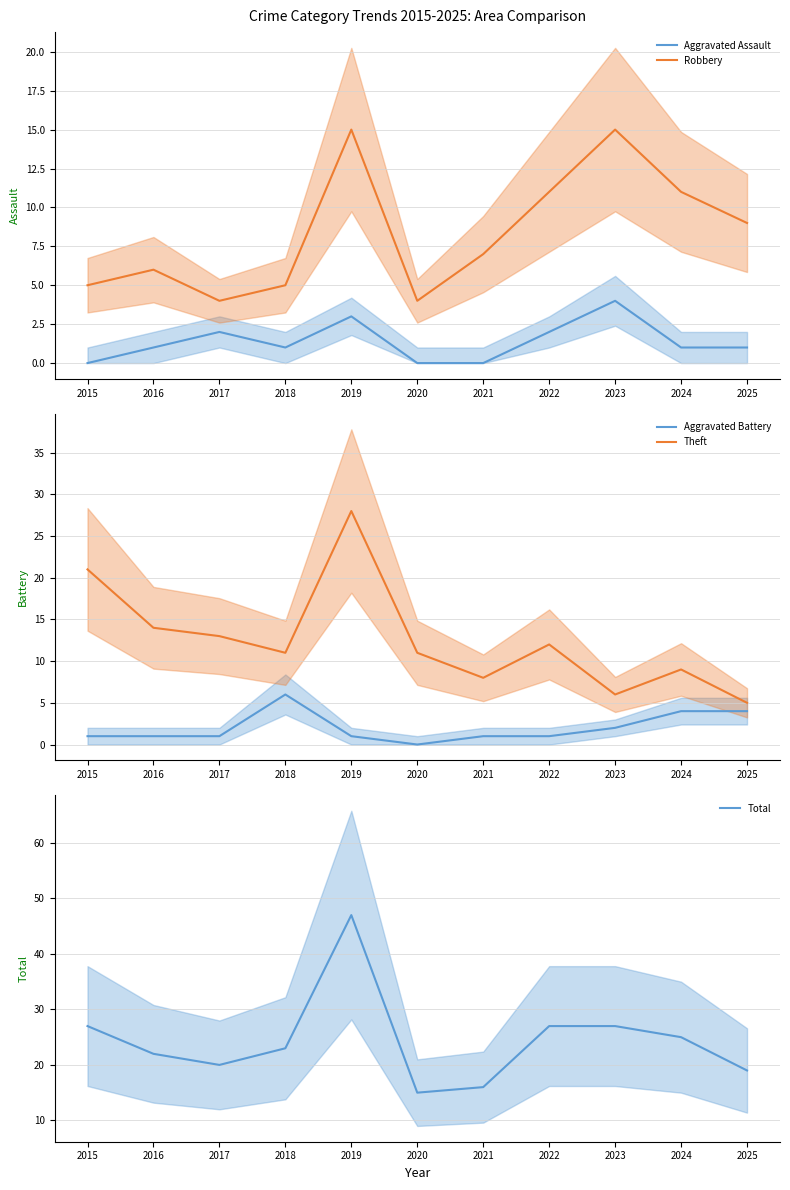

How many values in the Aggravated Assault series are below 1?

3